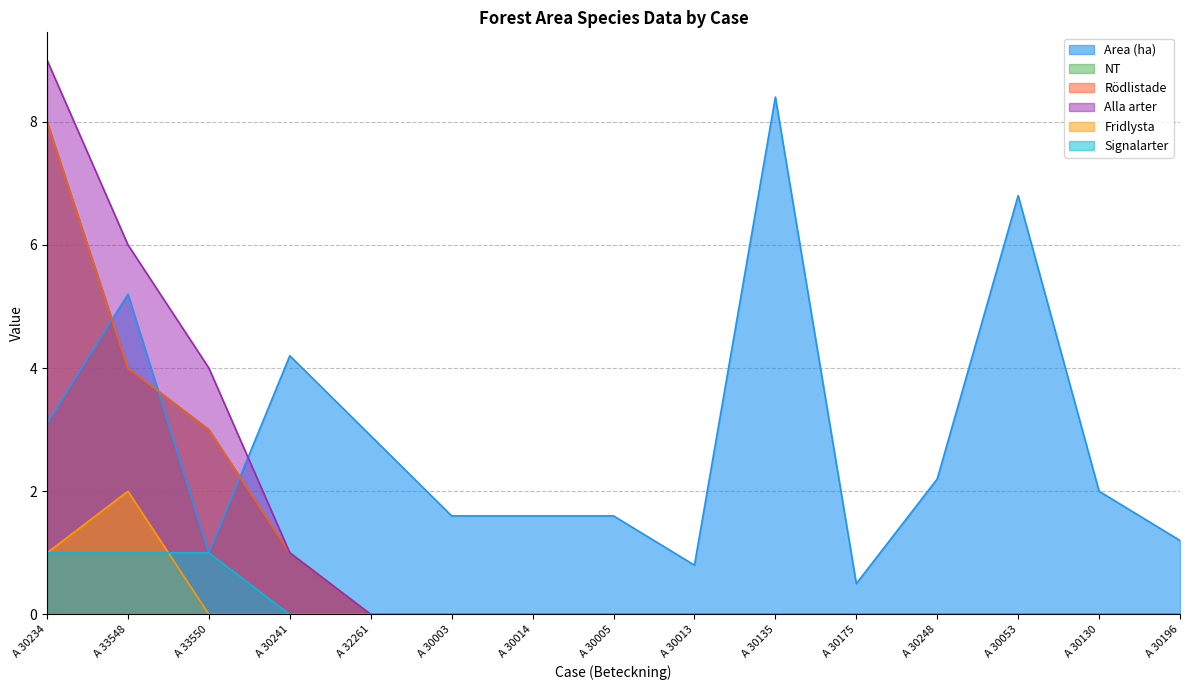

True or false: Fridlysta has a value of -0.9 at A 30003.

False